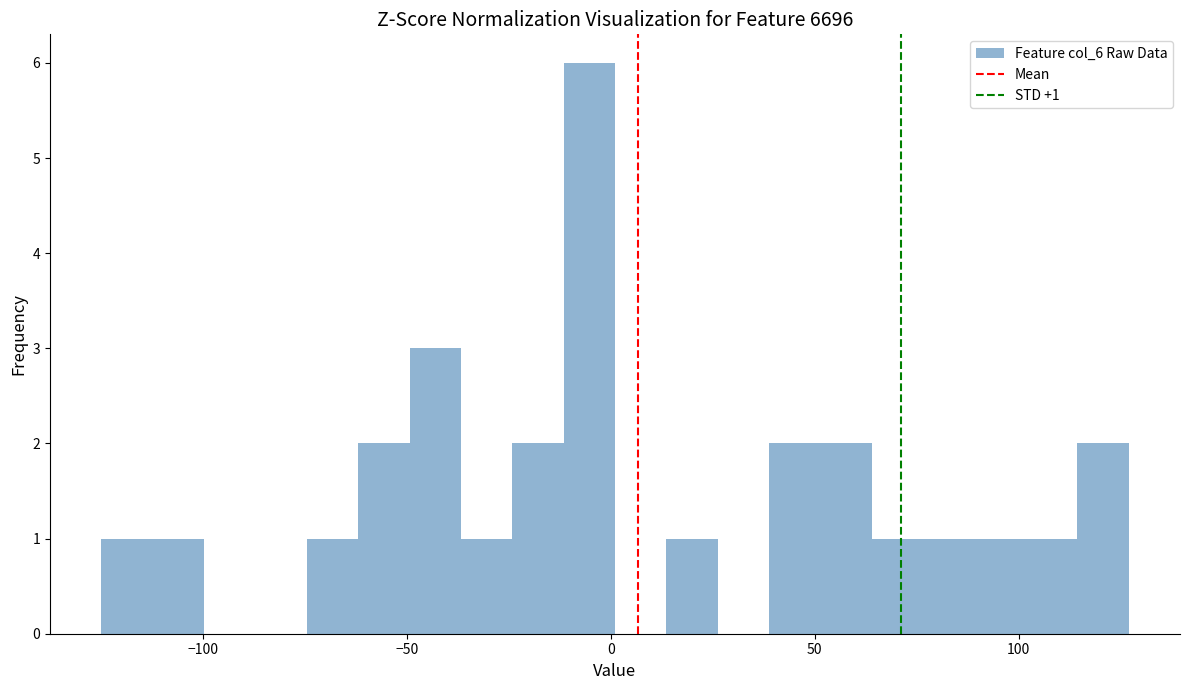

Around what value on the x-axis is the tallest bar? Give the approximate position of its centre, as read against the axis.

-5